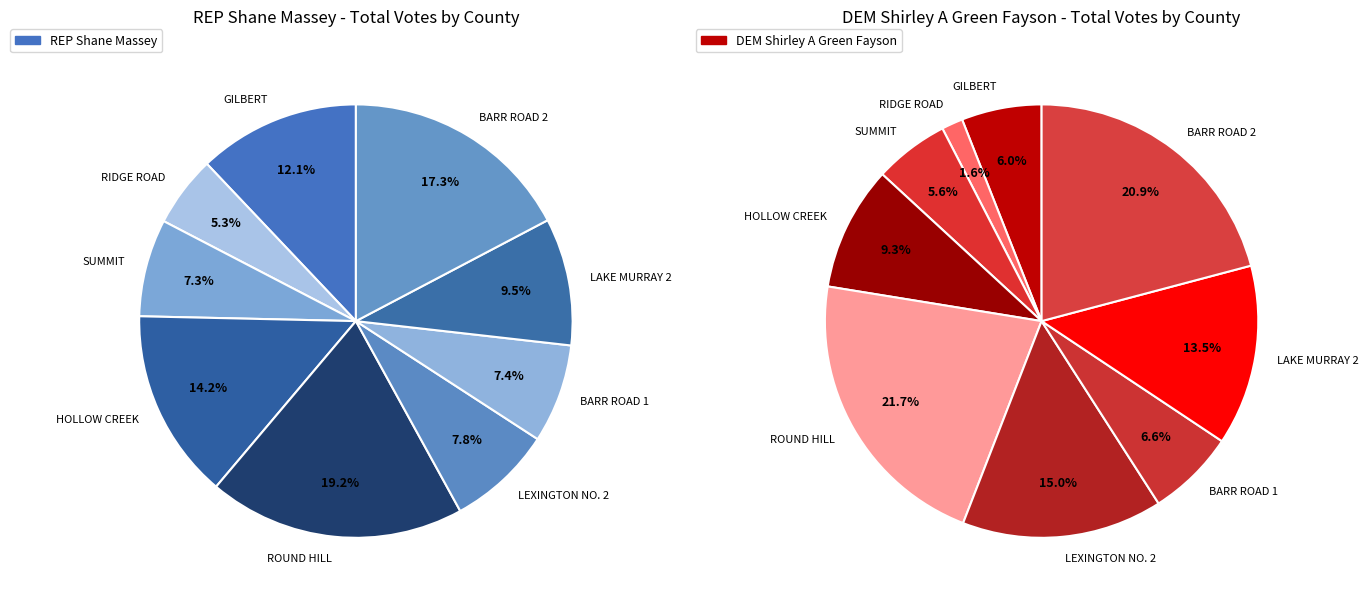

To the nearest percent, what portion does GILBERT represent?

6%